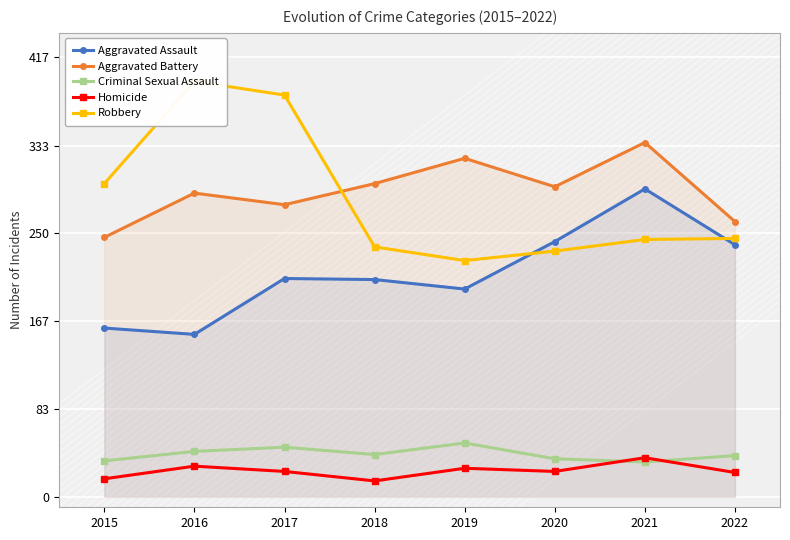

Rank the series by their maximum value, from highest to lowest.

Robbery, Aggravated Battery, Aggravated Assault, Criminal Sexual Assault, Homicide